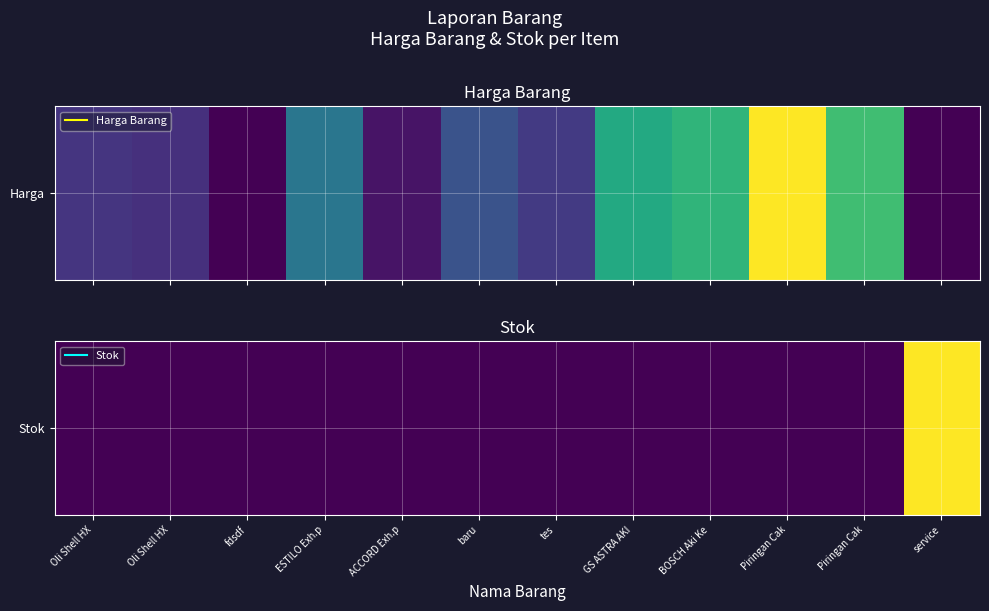

Which label corresponds to the smallest value in the chart?

Piringan Cak